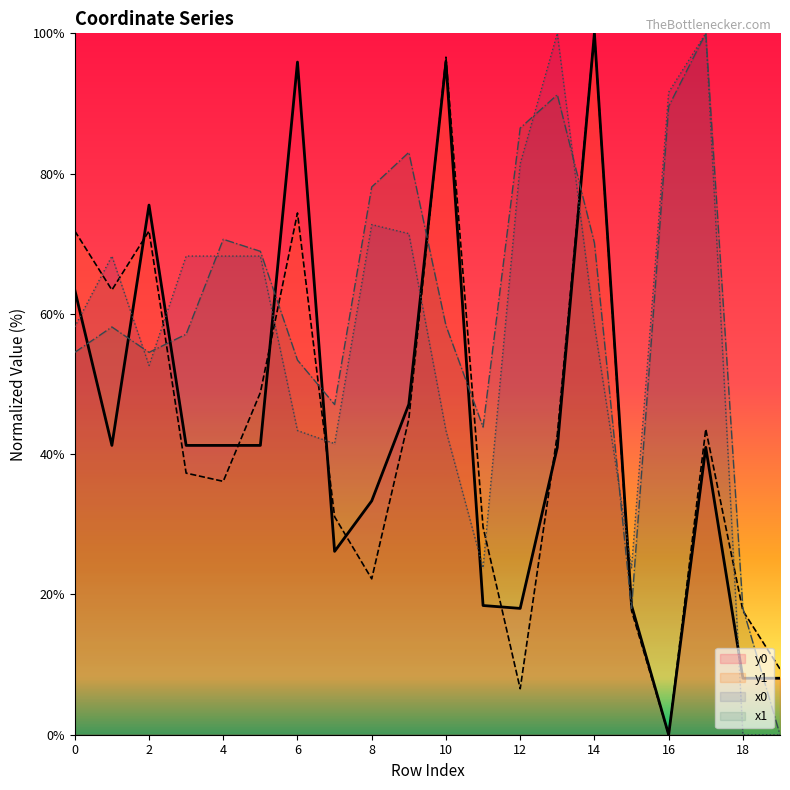

Reading left to right, what are all the values shown in this chart?

x0: 0=58.2	1=68.2	2=52.6	3=68.2	4=68.2	5=68.2	6=43.4	7=41.5	8=72.7	9=71.4	10=43.4	11=23.8	12=81.4	13=100.0	14=58.4	15=23.8	16=91.6	17=100.0	18=0.0	19=0.0
y0: 0=63.4	1=41.2	2=75.5	3=41.2	4=41.2	5=41.2	6=95.9	7=26.1	8=33.3	9=47.1	10=95.9	11=18.4	12=18.0	13=41.0	14=100.0	15=18.4	16=0.0	17=41.0	18=8.1	19=8.1
x1: 0=54.5	1=58.1	2=54.5	3=57.1	4=70.6	5=68.9	6=53.4	7=47.1	8=78.1	9=83.0	10=58.3	11=43.9	12=86.5	13=91.2	14=70.1	15=18.0	16=89.6	17=100.0	18=18.0	19=0.0
y1: 0=71.8	1=63.4	2=71.8	3=37.3	4=36.1	5=48.8	6=74.4	7=31.1	8=22.2	9=45.0	10=96.6	11=29.6	12=6.6	13=42.8	14=100.0	15=17.7	16=0.0	17=43.6	18=17.7	19=9.4